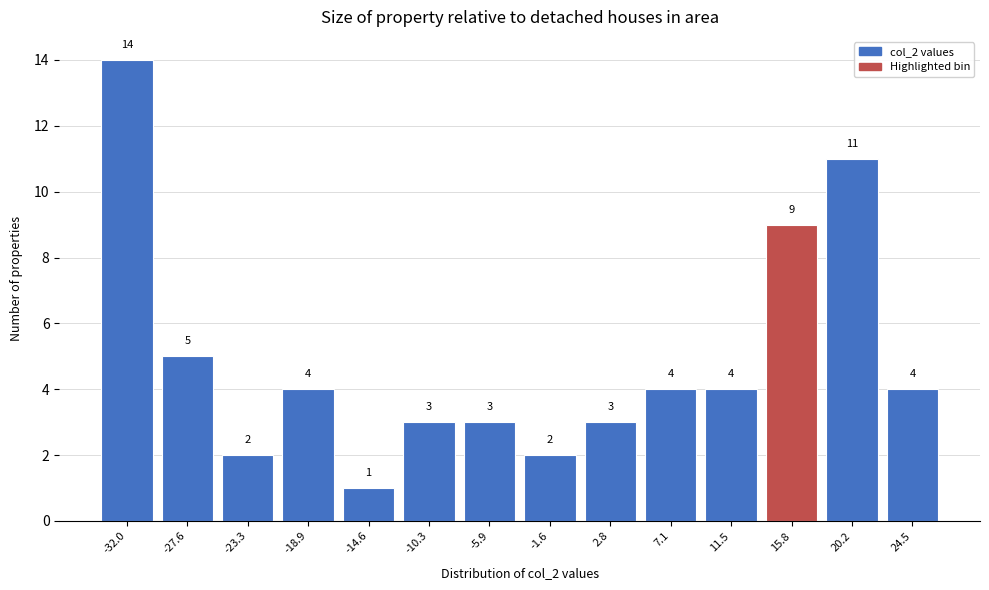

Reading left to right, transcribe all the data shown in this chart.

-32.0=14	-27.6=5	-23.3=2	-18.9=4	-14.6=1	-10.3=3	-5.9=3	-1.6=2	2.8=3	7.1=4	11.5=4	15.8=9	20.2=11	24.5=4